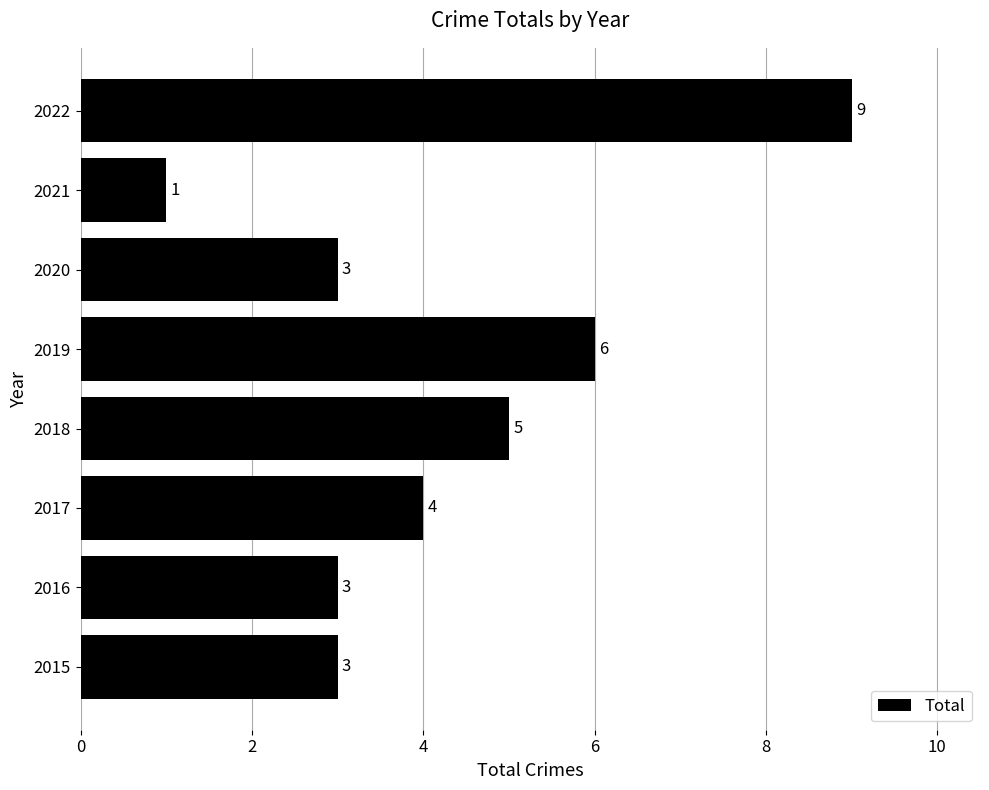

Which has a higher value, 2018 or 2020?

2018